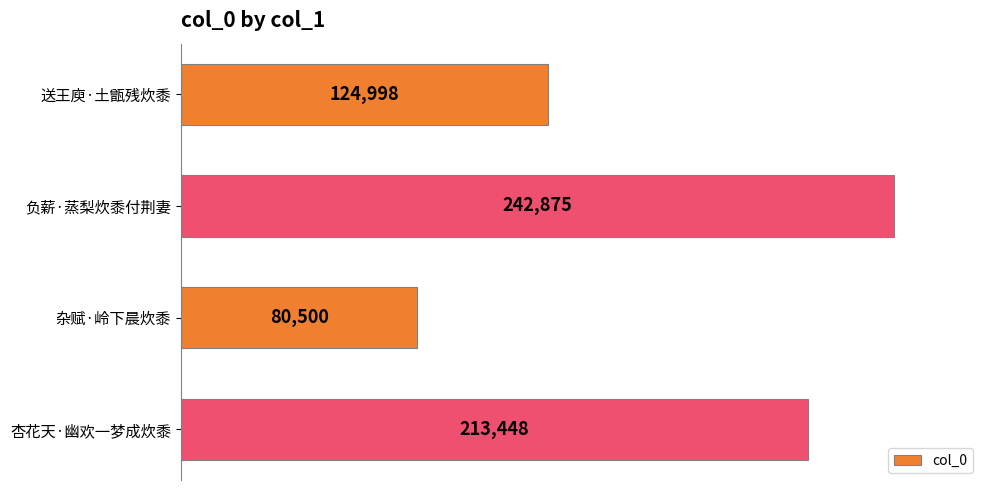

Which category has the highest value across all series?

负薪·蒸梨炊黍付荆妻